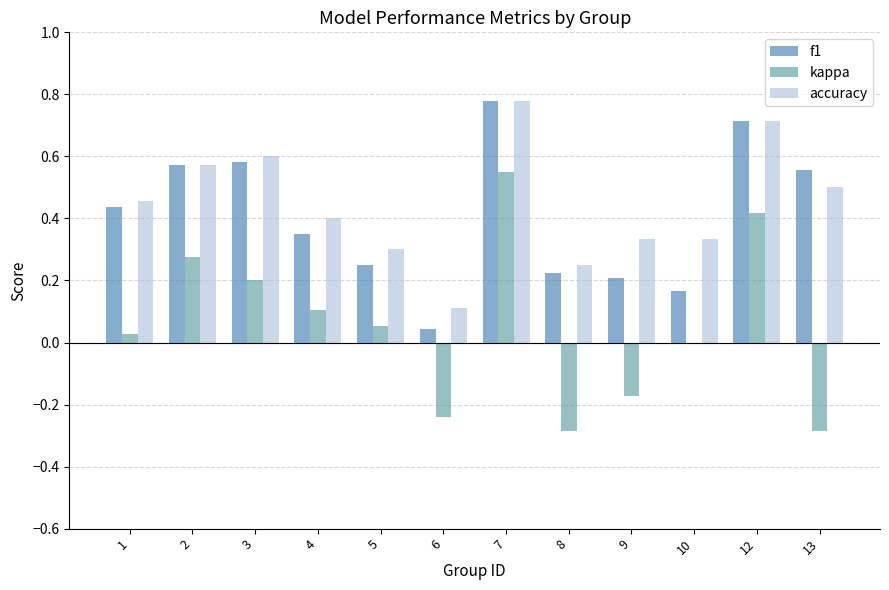

How many data points does each series have?

12